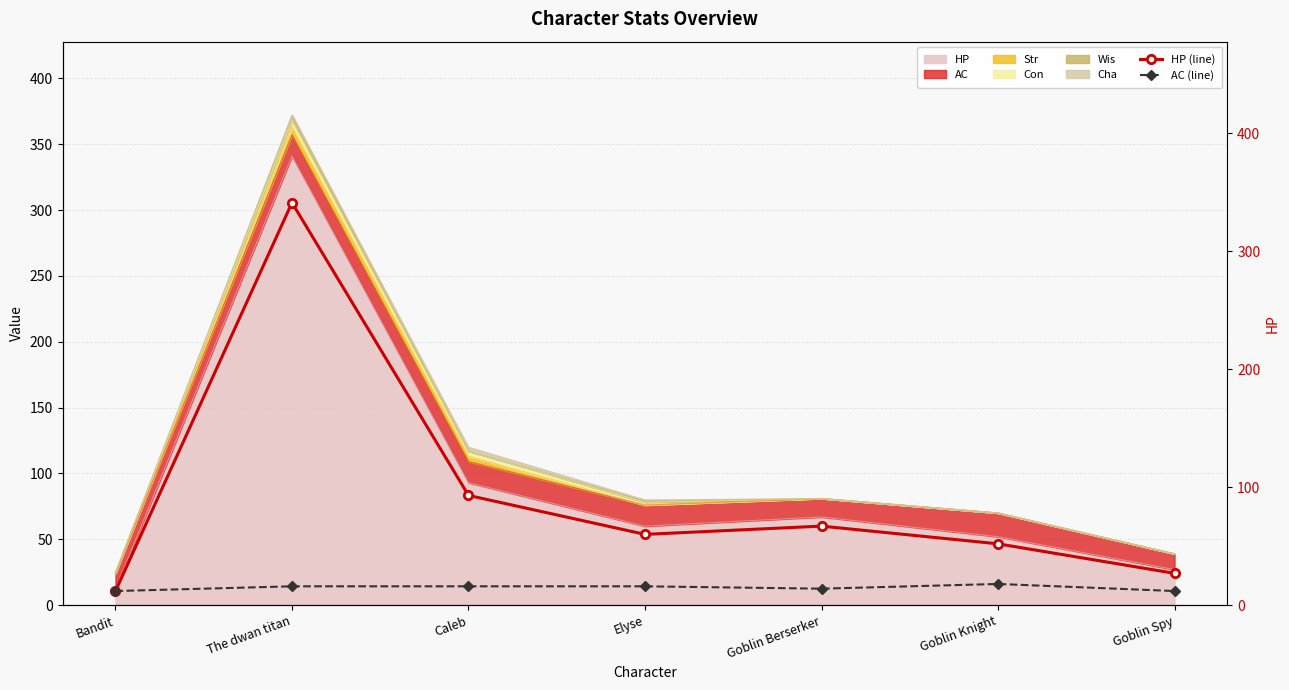

Is the value of AC (line) at Caleb greater than the value of HP (line) at Goblin Spy?

No